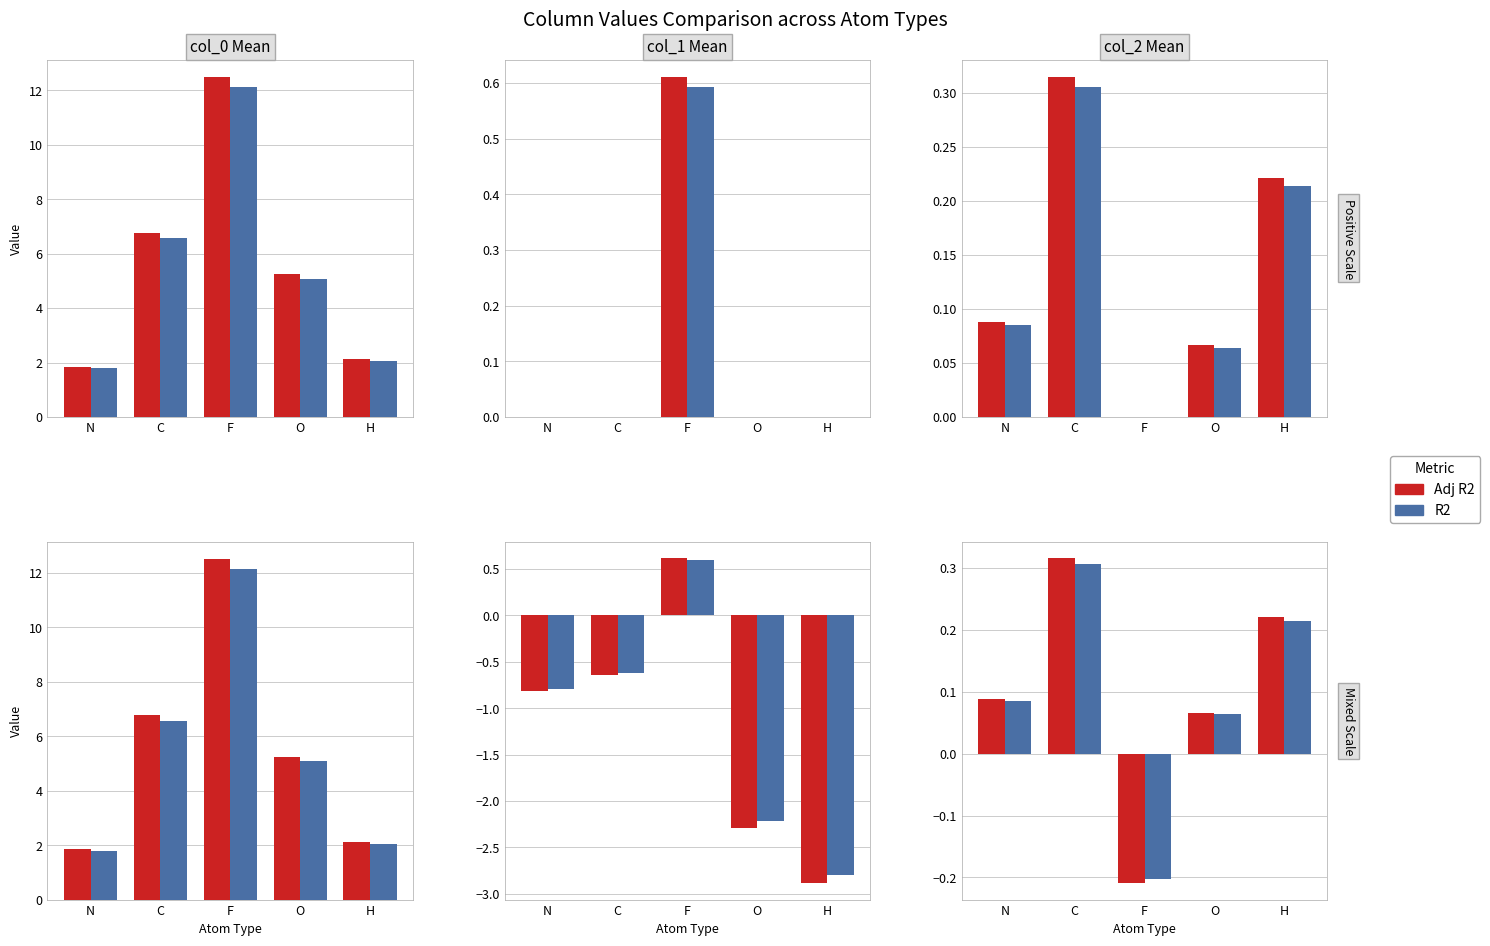

At which category is the sum across all series the highest?

C